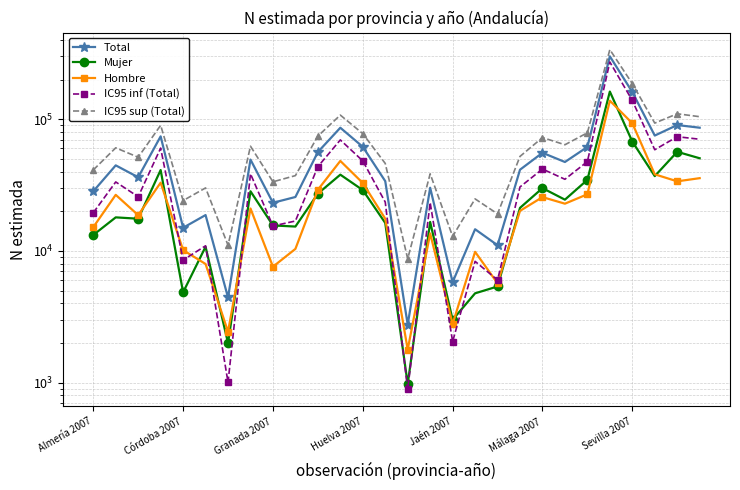

Which series changed the most between 11 and 15?

IC95 sup (Total)